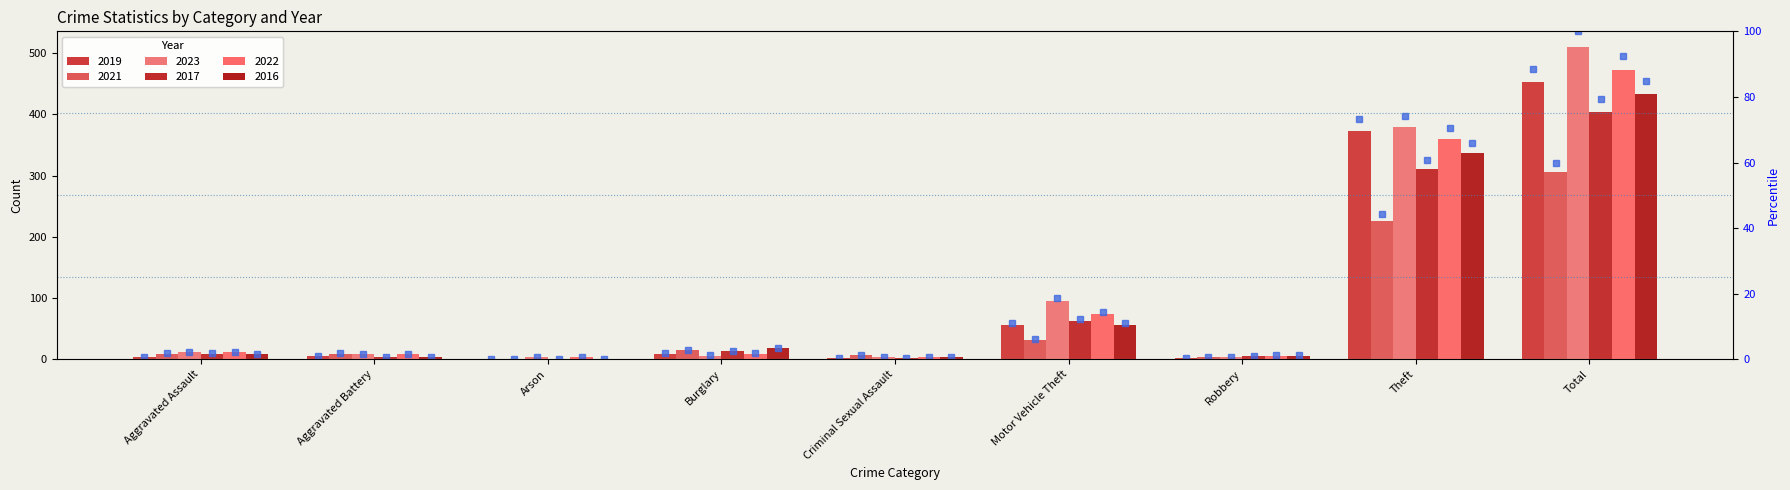

List the labels in order of value, smallest first.

Arson, Criminal Sexual Assault, Robbery, Aggravated Assault, Aggravated Battery, Burglary, Motor Vehicle Theft, Theft, Total